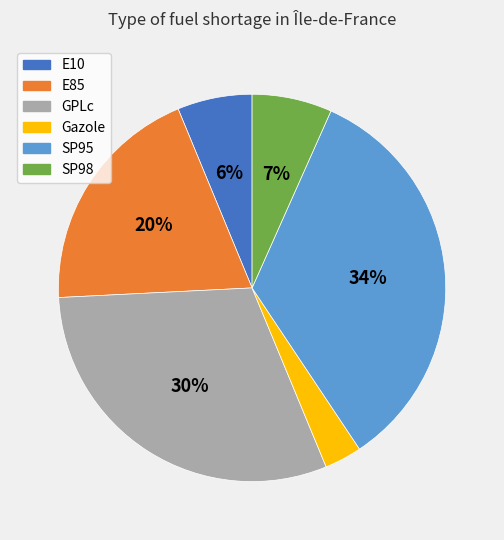

Which slice is the largest?

SP95